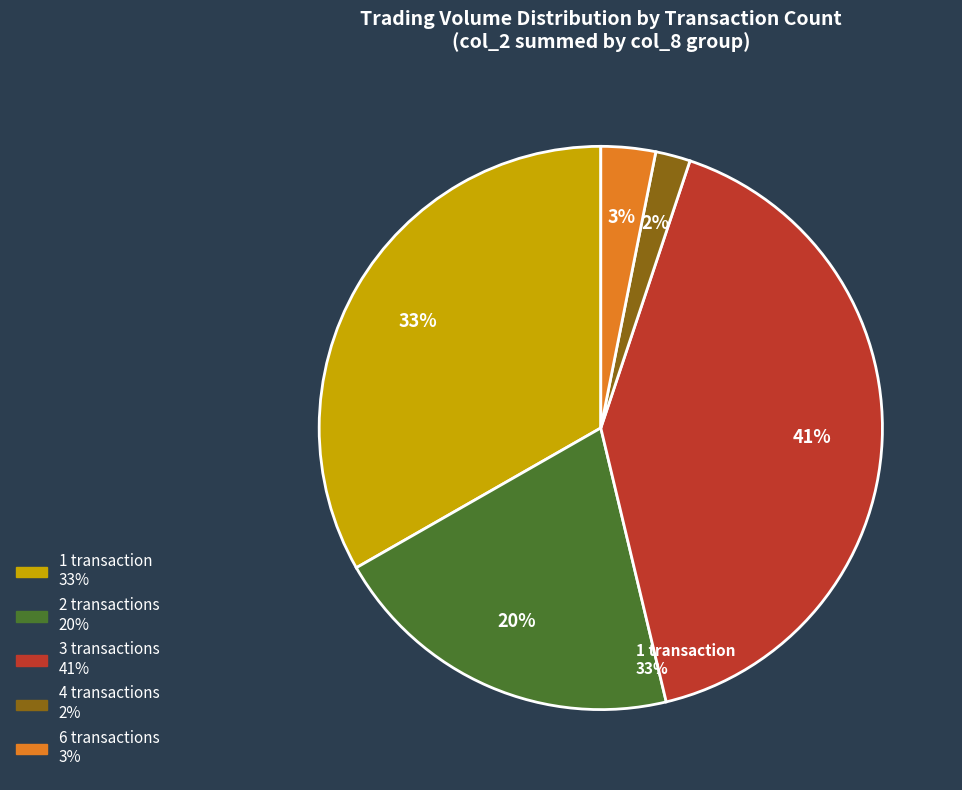

Is there a majority slice in this chart?

No